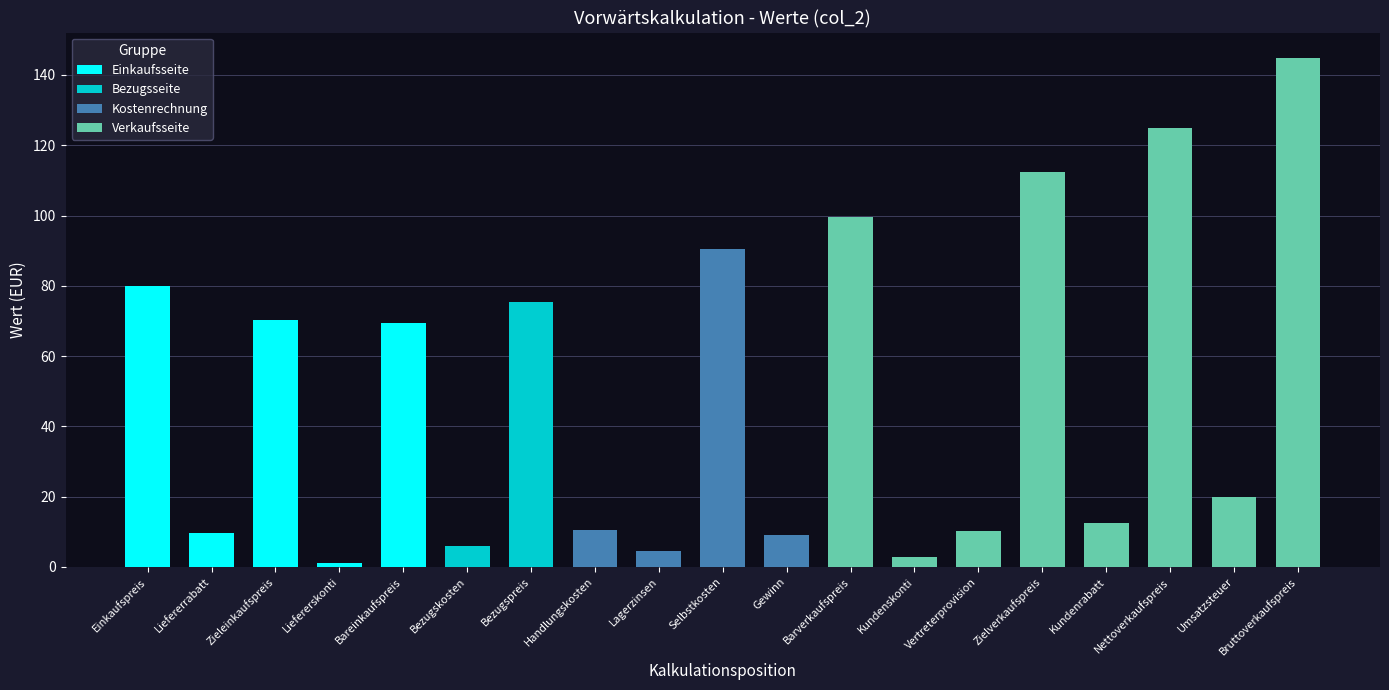

Reading left to right, list all the values displayed in this chart.

80.0	9.6	70.4	1.1	69.3	6.0	75.3	10.5	4.5	90.4	9.0	99.5	2.8	10.1	112.4	12.5	124.9	20.0	144.8